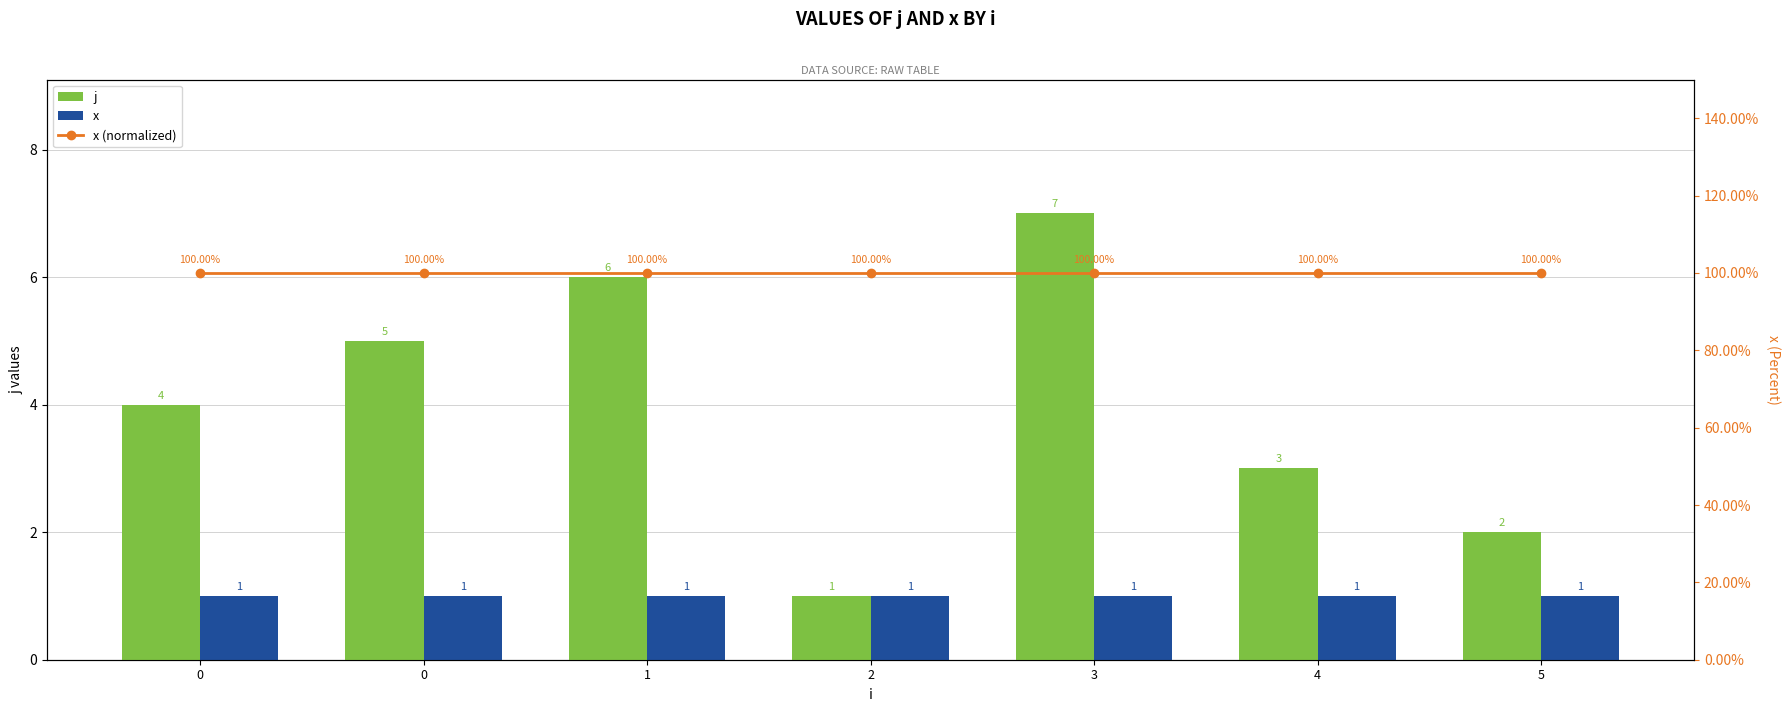

What is the sum of all x (normalized) values?

7